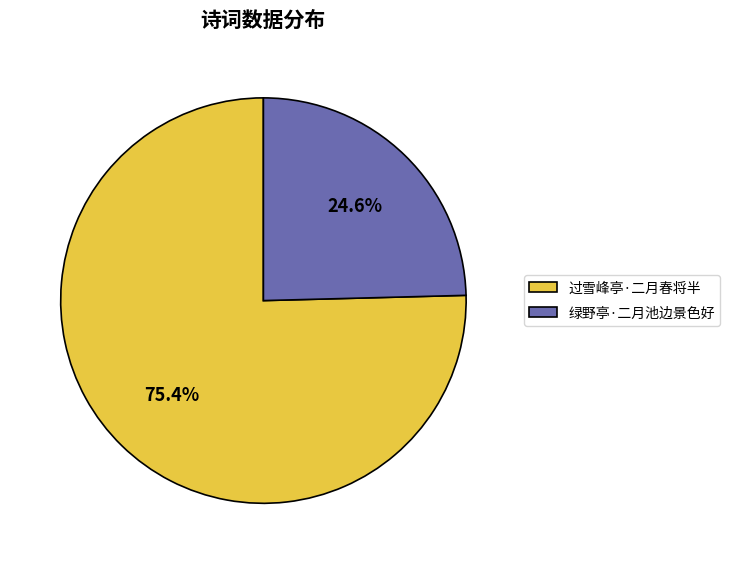

Approximately how many times larger is the value at 过雪峰亭·二月春将半 compared to 绿野亭·二月池边景色好?

3.1